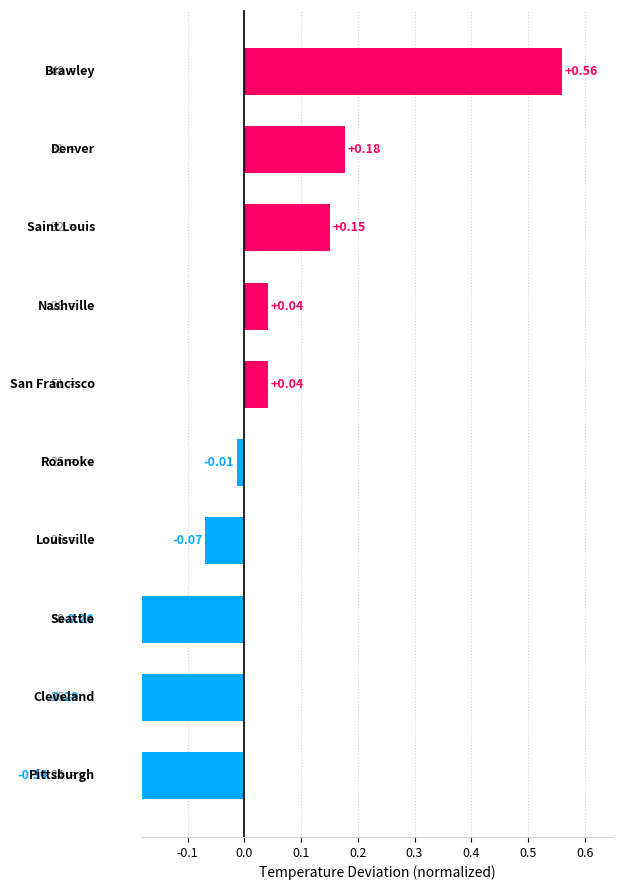

How many series are shown in this chart?

1